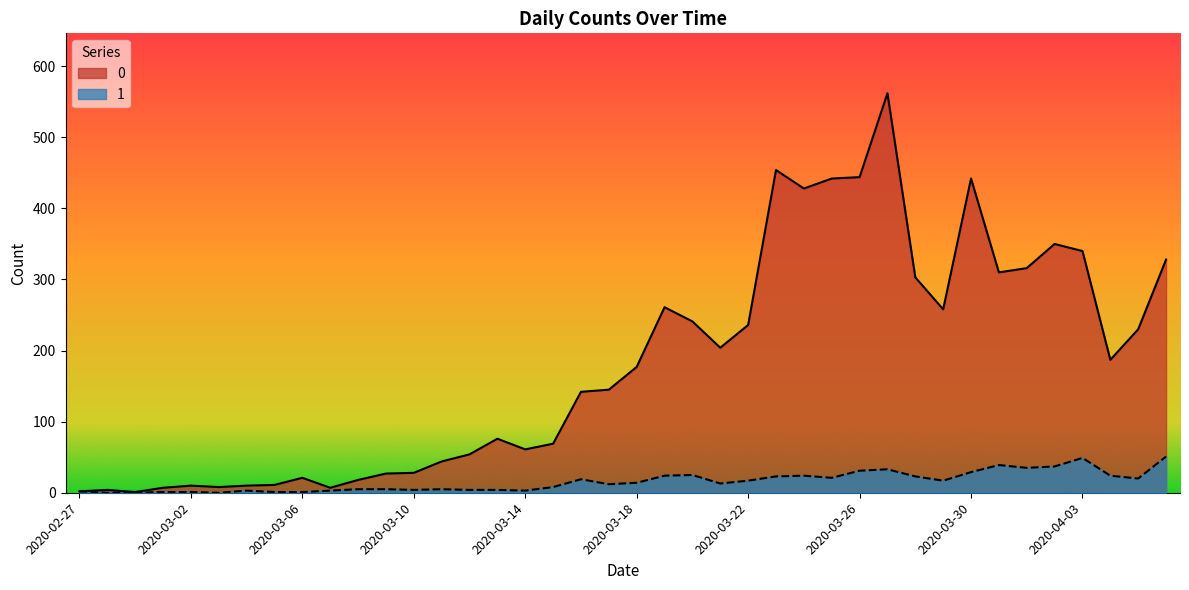

How many values in the 1 series are below 14?

20